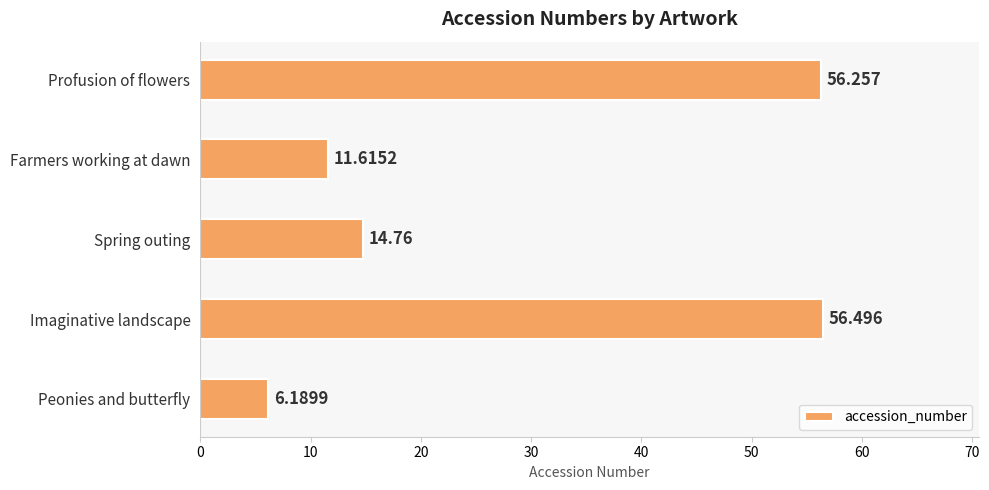

What is the average value?

29.1